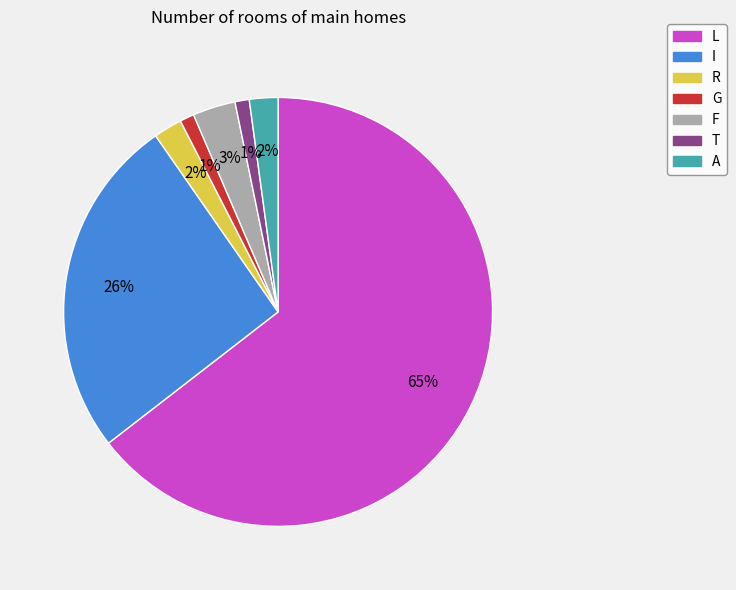

Is there a majority slice in this chart?

Yes